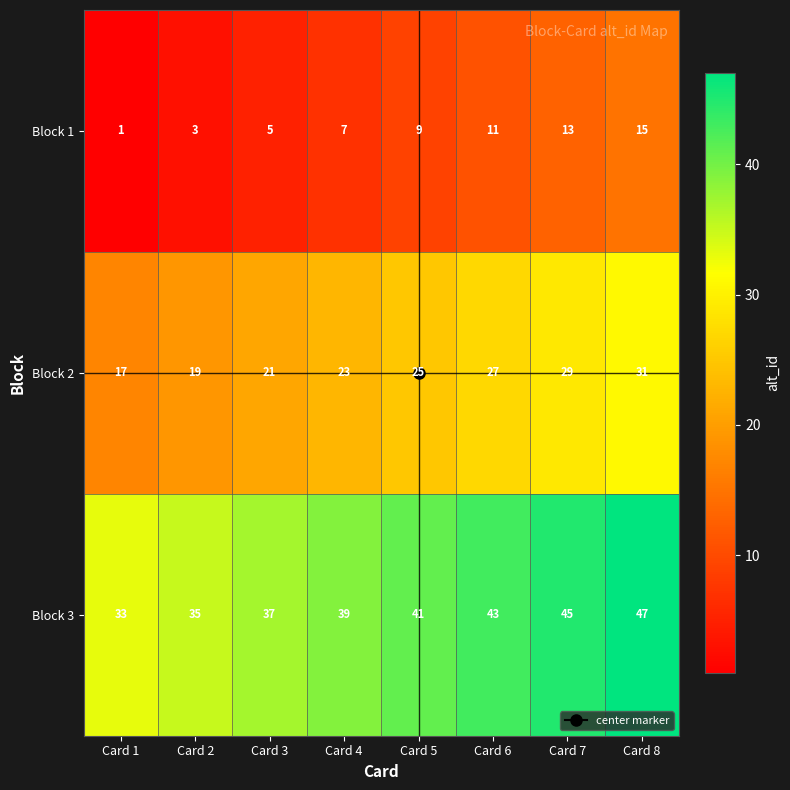

What is the difference between the highest and lowest values at Card 2?

32